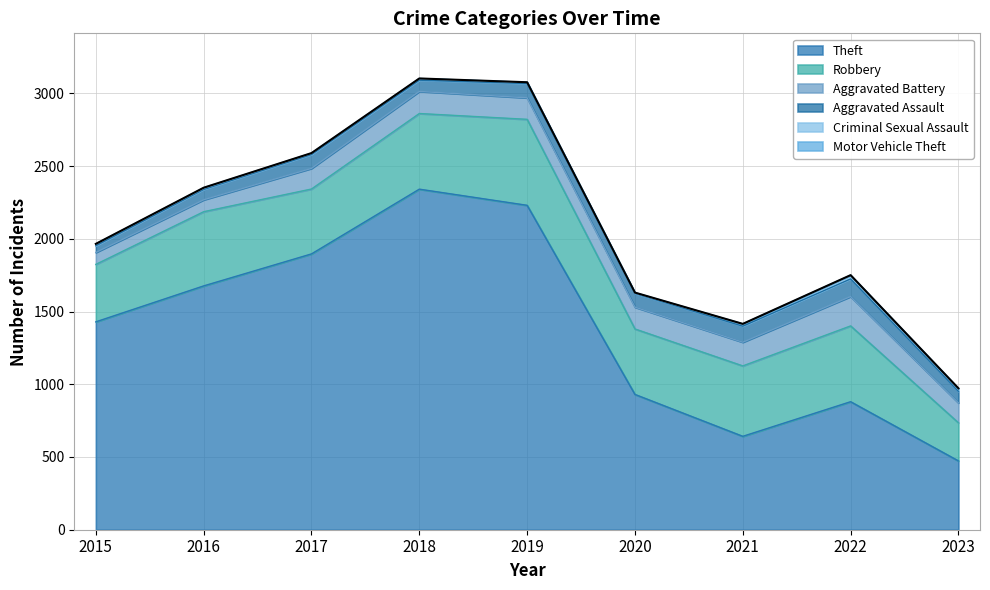

What is the value of the Criminal Sexual Assault point at the 6th from the left?

3